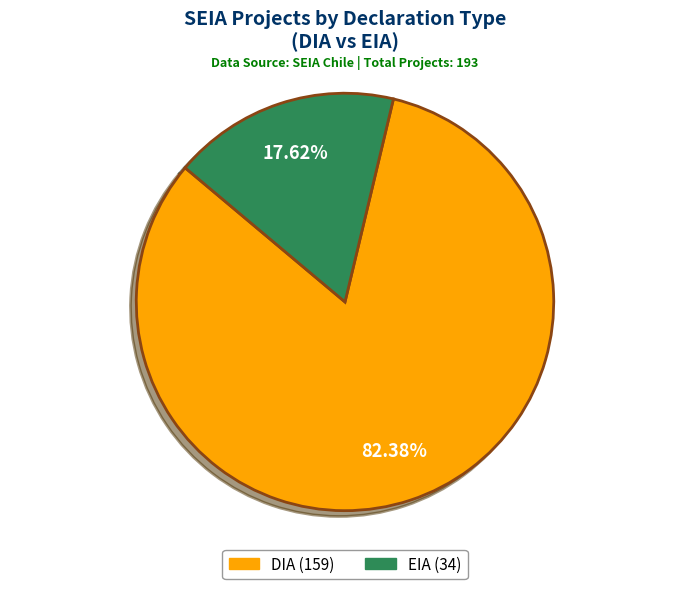

Count the number of slices in the pie.

2